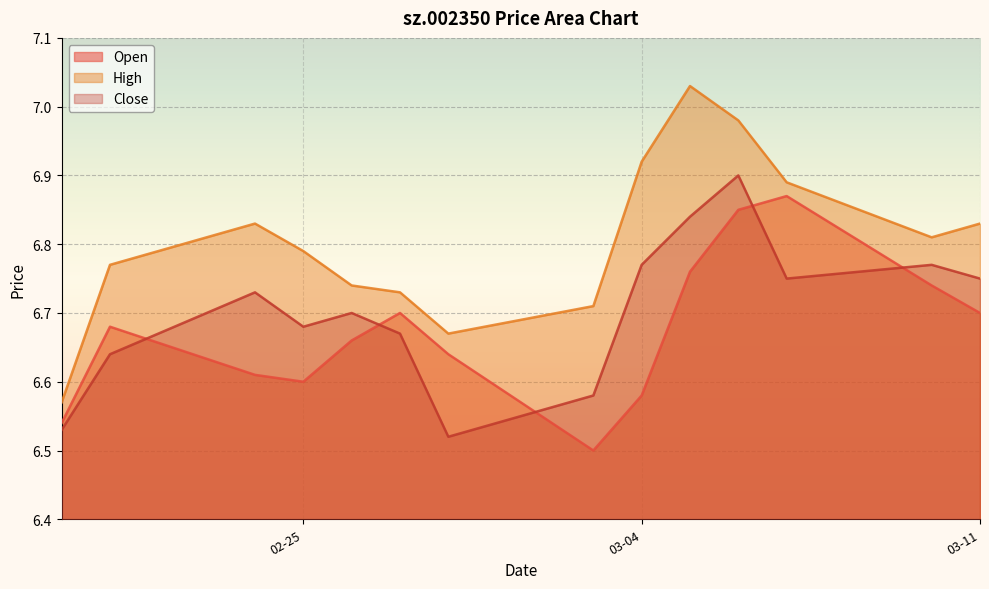

The value of open at 2025-02-26 is 4.3. True or false?

False